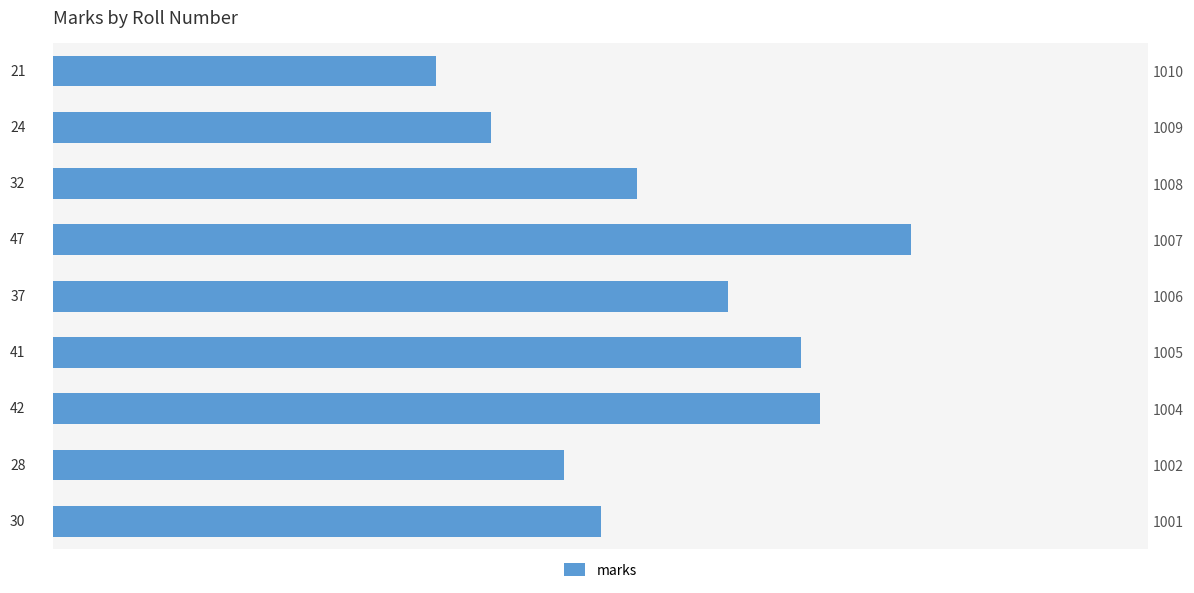

Which has a higher value, 1001 or 1004?

1004